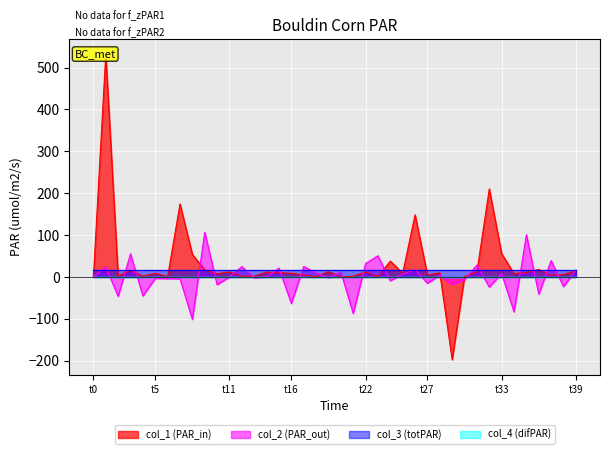

At how many categories does at least one series exceed 341?

1